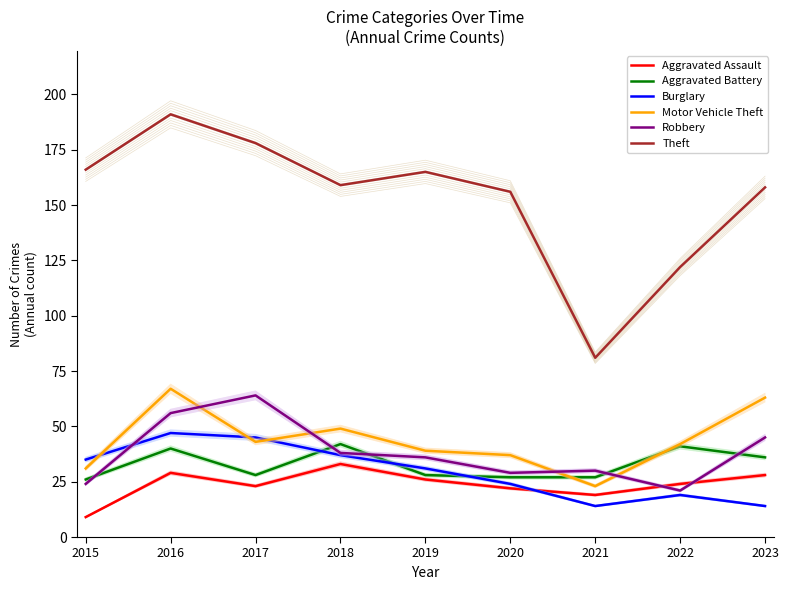

What is the average value of the Motor Vehicle Theft series?

44